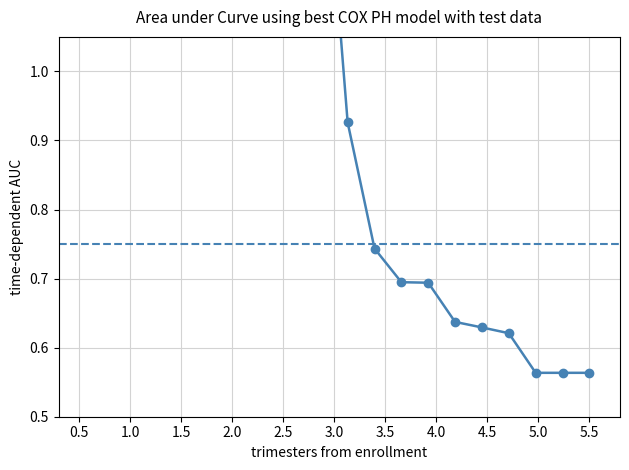

What is the value of the 17th point from the left?

0.6